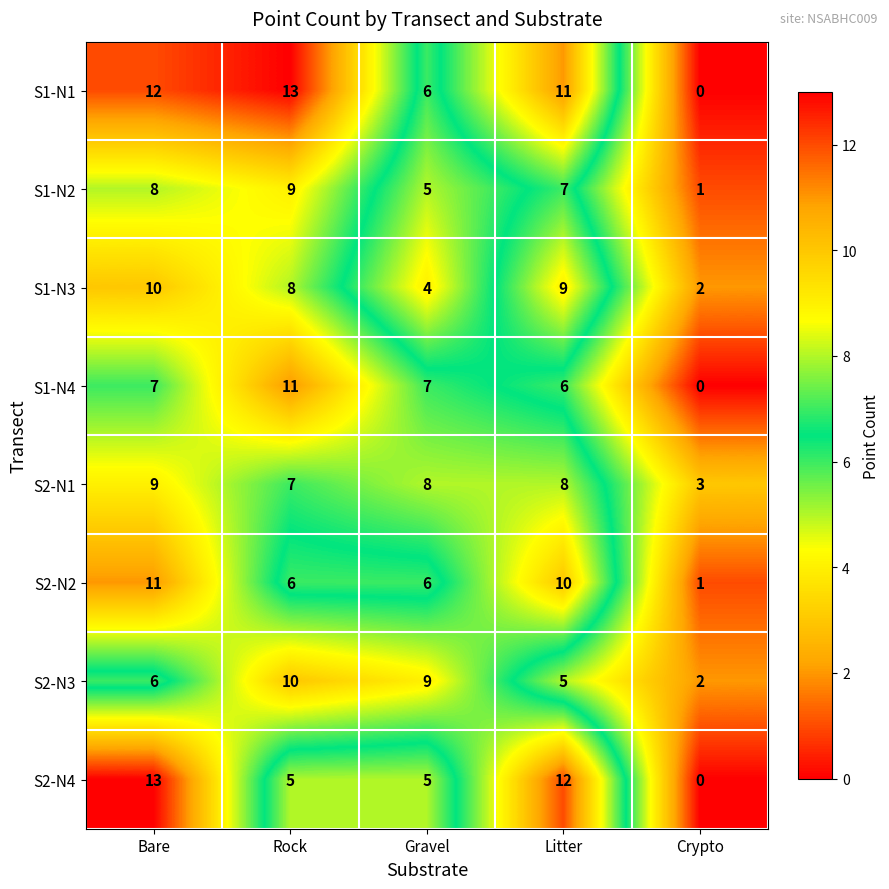

What is the approximate value of S1-N2 at Bare?

8